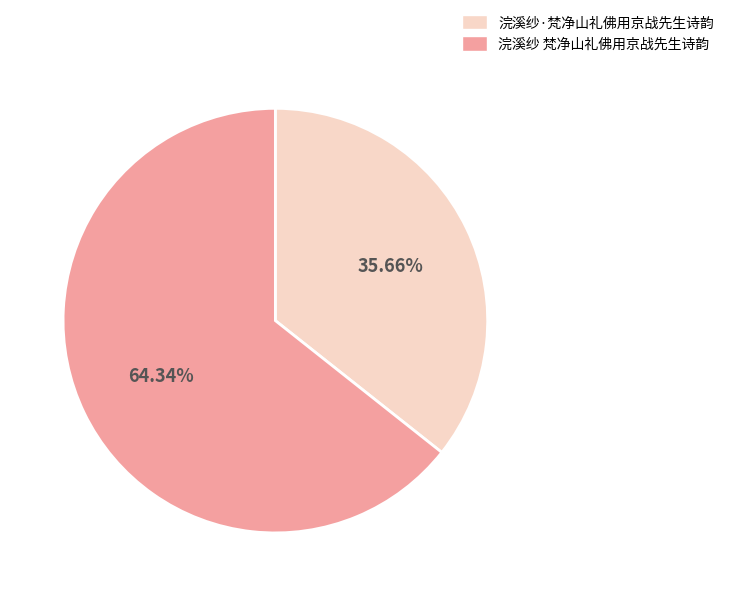

To the nearest percent, what portion does 浣溪纱 梵净山礼佛用京战先生诗韵 represent?

64%